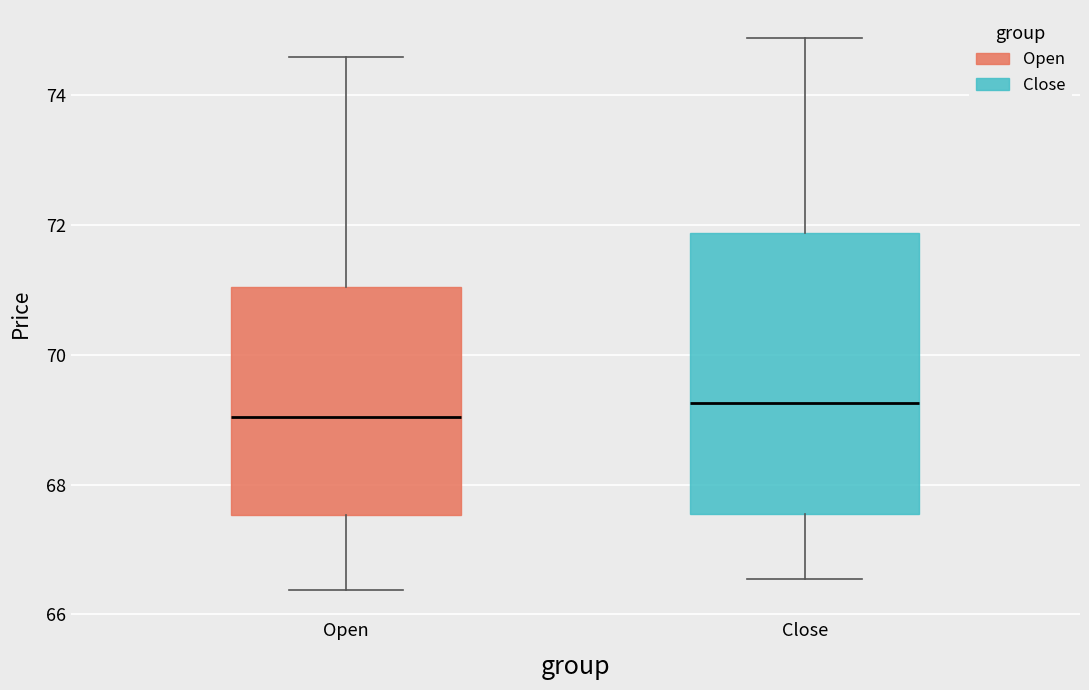

Comparing the boxes themselves (not the whiskers), which one is the tallest?

Close